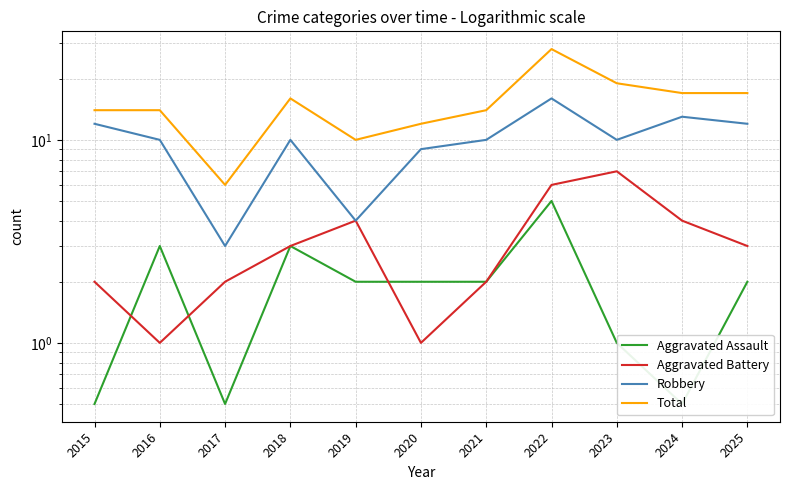

At which category does Aggravated Assault reach its first local valley?

2017